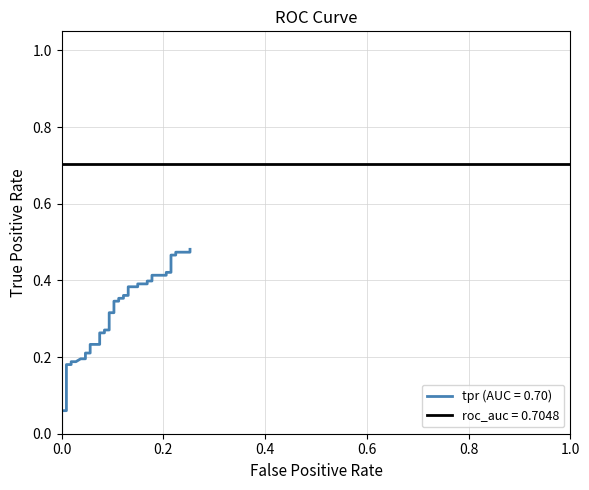

What is the difference between the maximum and second lowest values?

0.4